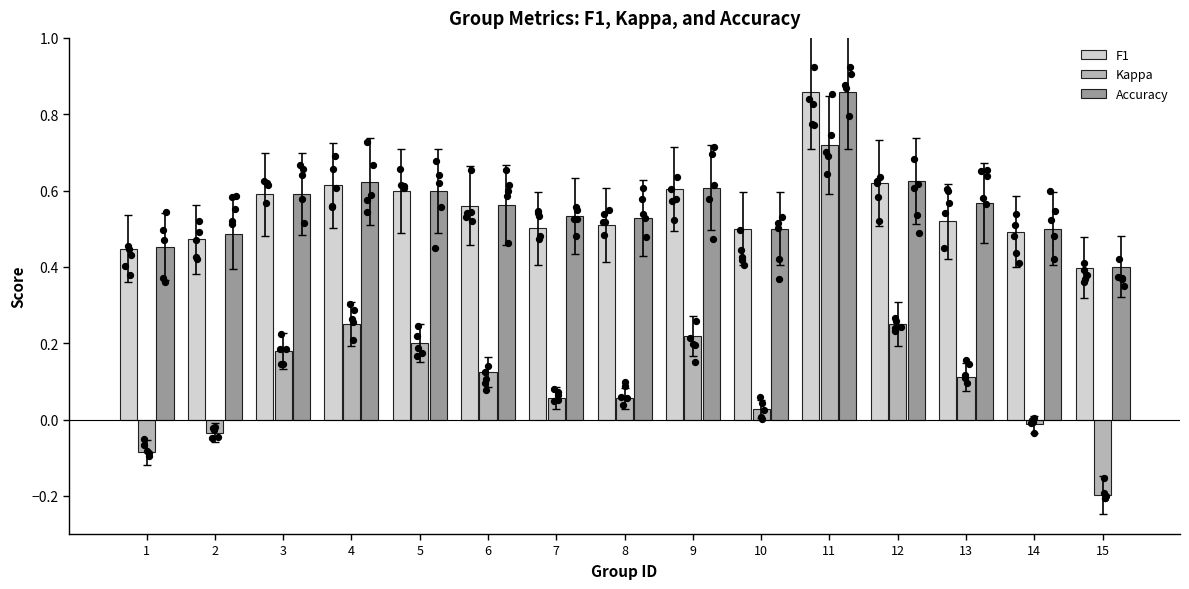

What are all the series names shown in the legend?

F1, Kappa, Accuracy